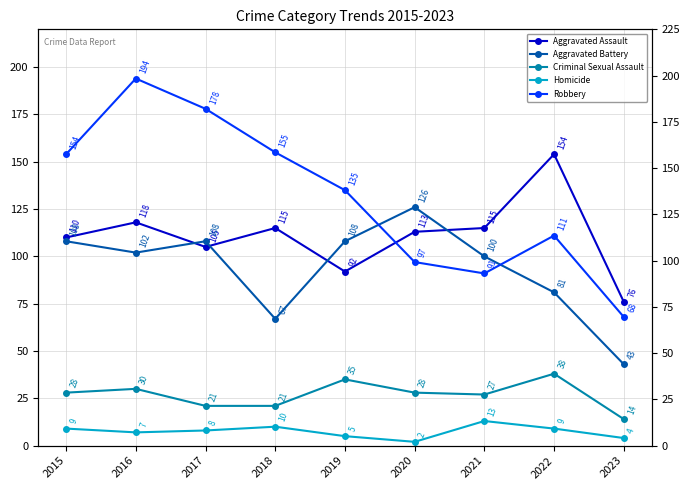

Reading right to left, what are all the values shown in this chart?

Aggravated Assault: 2023=76	2022=154	2021=115	2020=113	2019=92	2018=115	2017=105	2016=118	2015=110
Aggravated Battery: 2023=43	2022=81	2021=100	2020=126	2019=108	2018=67	2017=108	2016=102	2015=108
Criminal Sexual Assault: 2023=14	2022=38	2021=27	2020=28	2019=35	2018=21	2017=21	2016=30	2015=28
Homicide: 2023=4	2022=9	2021=13	2020=2	2019=5	2018=10	2017=8	2016=7	2015=9
Robbery: 2023=68	2022=111	2021=91	2020=97	2019=135	2018=155	2017=178	2016=194	2015=154